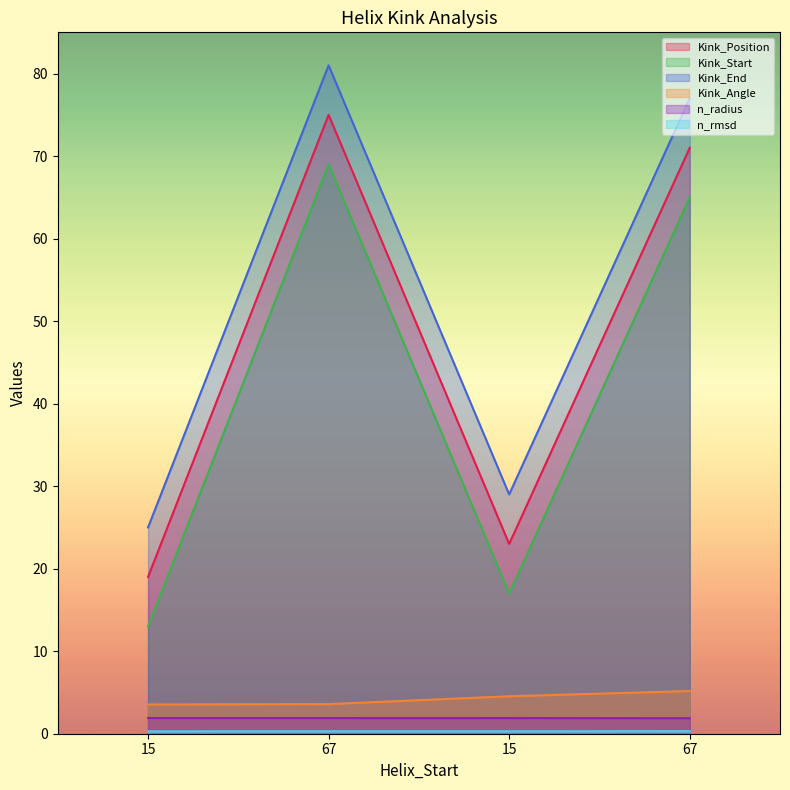

What value does the Kink_Position series have at 15?

19.0